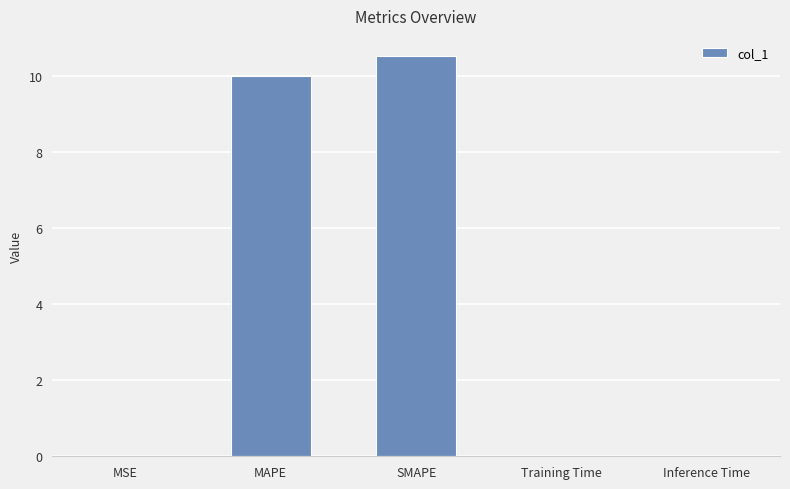

What value does the data have at SMAPE?

10.5